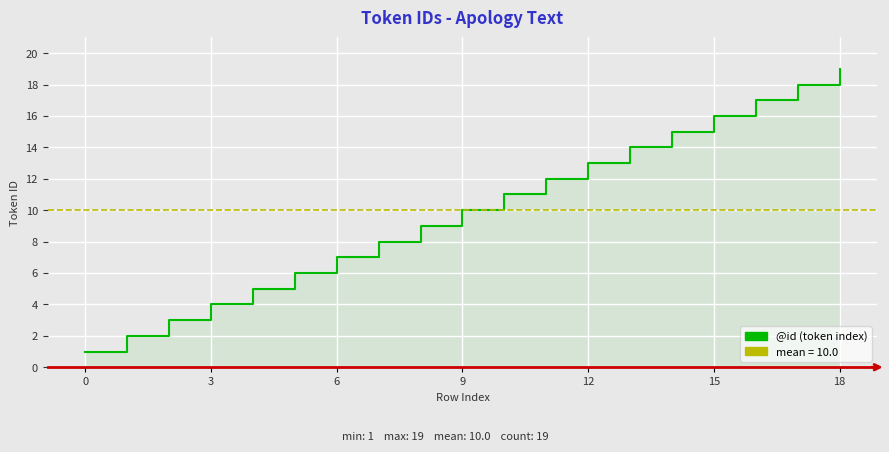

List the labels in order of value, smallest first.

0, 1, 2, 3, 4, 5, 6, 7, 8, 9, 10, 11, 12, 13, 14, 15, 16, 17, 18